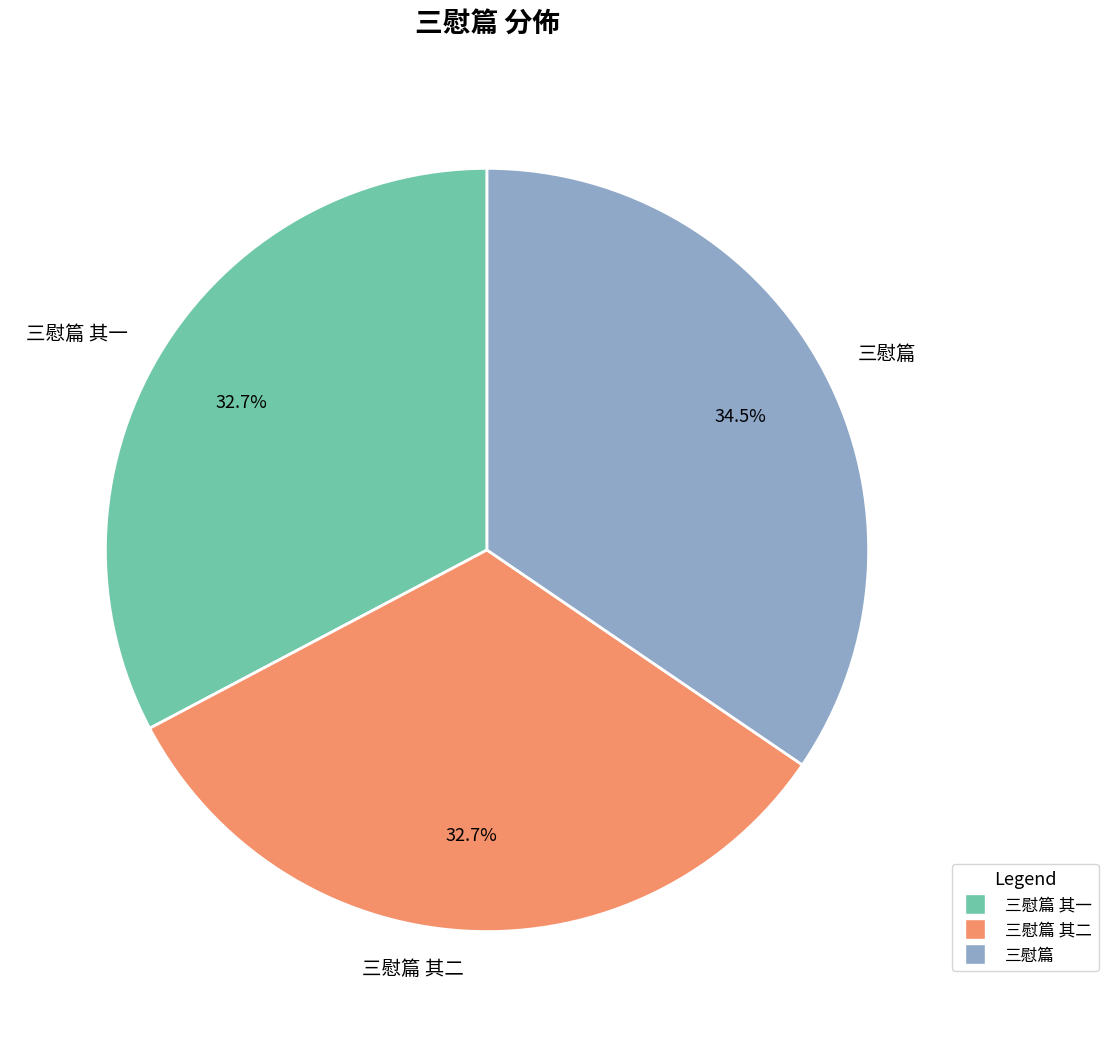

Count the number of slices in the pie.

3